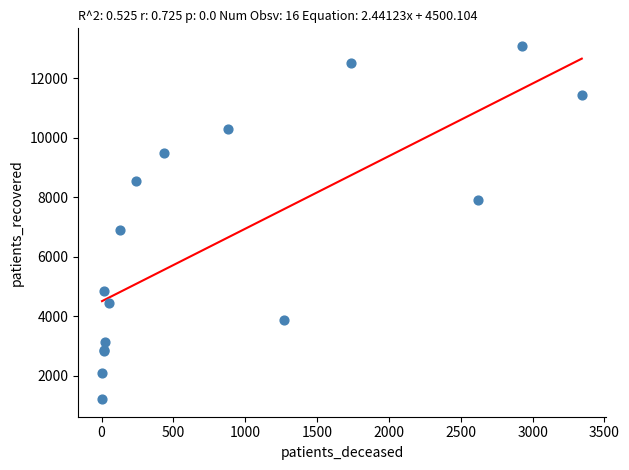

What Y value in the scatter plot is closest to 7149?

6908